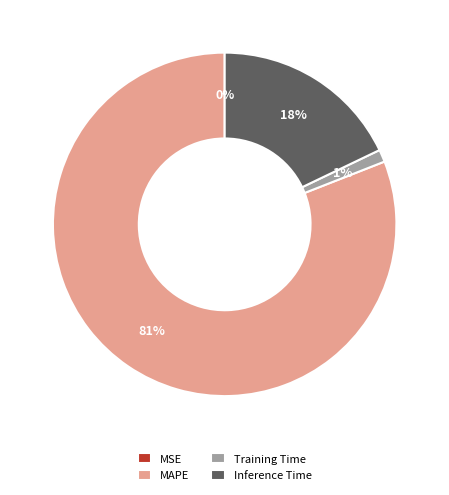

What is the largest slice in the pie chart?

MAPE